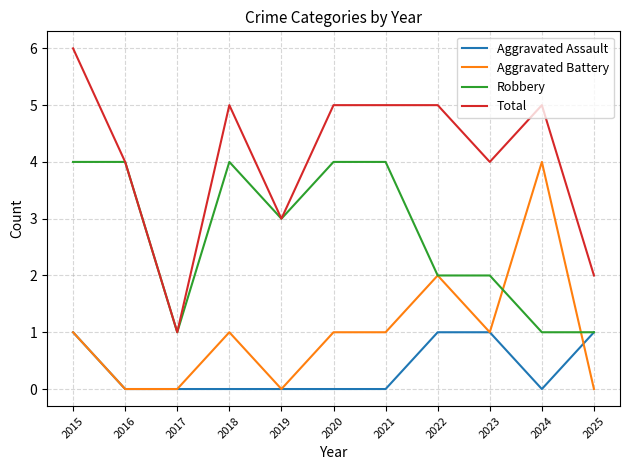

Rank the series by their average value, from lowest to highest.

Aggravated Assault, Aggravated Battery, Robbery, Total